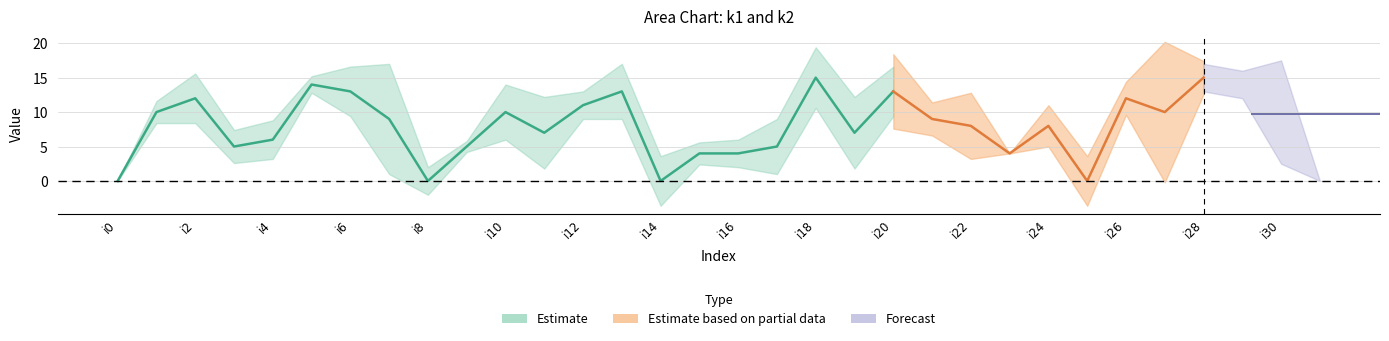

At which label does k1 first exceed 9?

i1